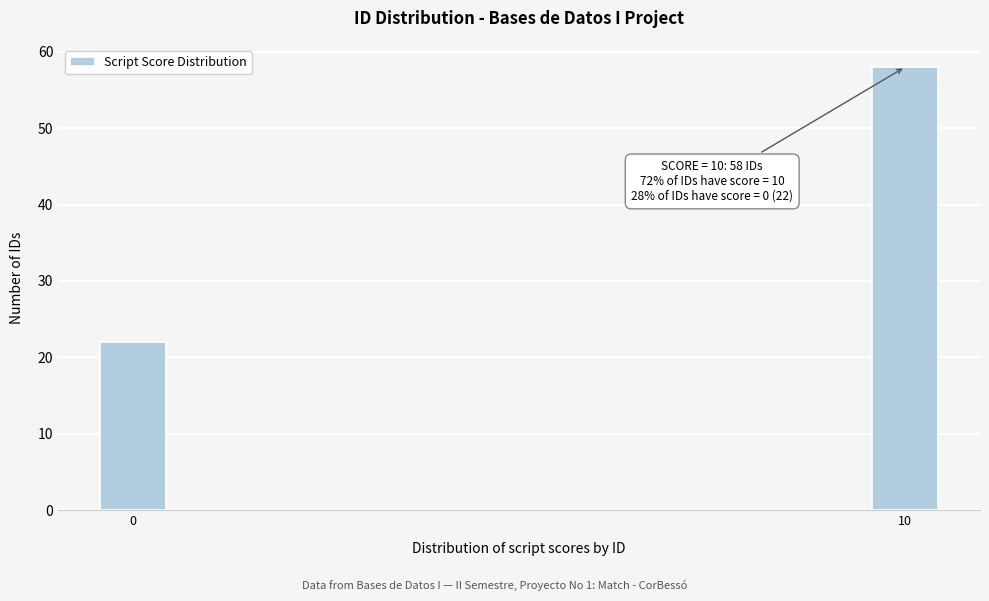

Reading right to left, extract all data points from this chart.

10=58	0=22